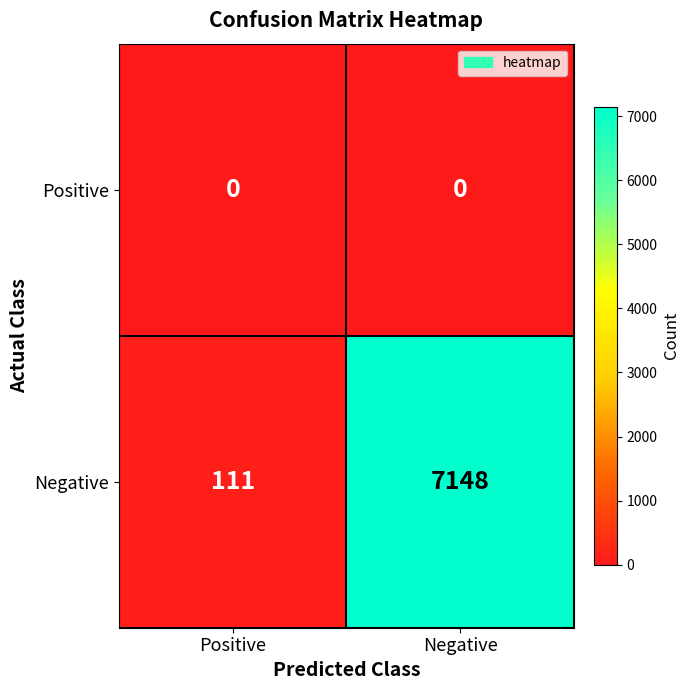

The value of Positive at Negative is 0. True or false?

True